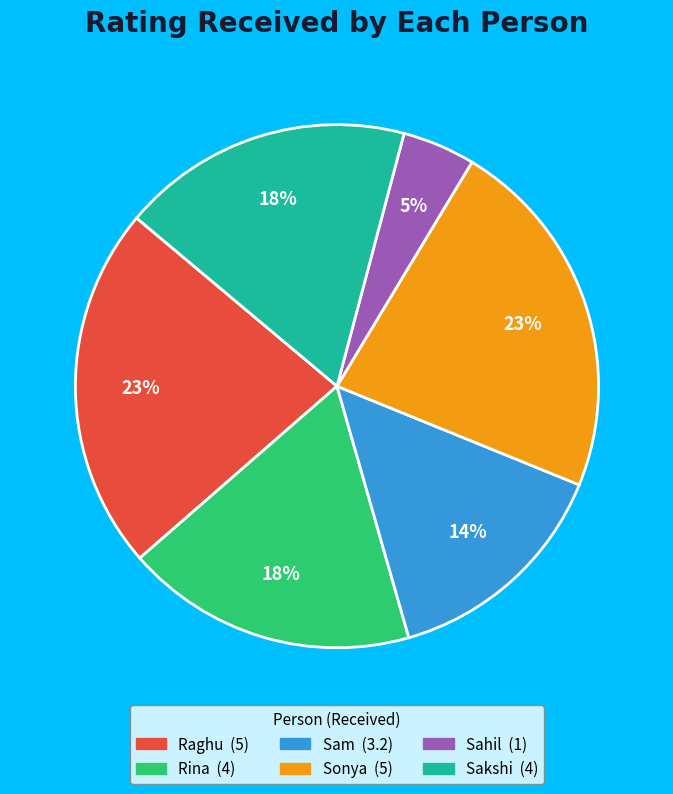

Is the sum of Rina and Raghu greater than half?

No